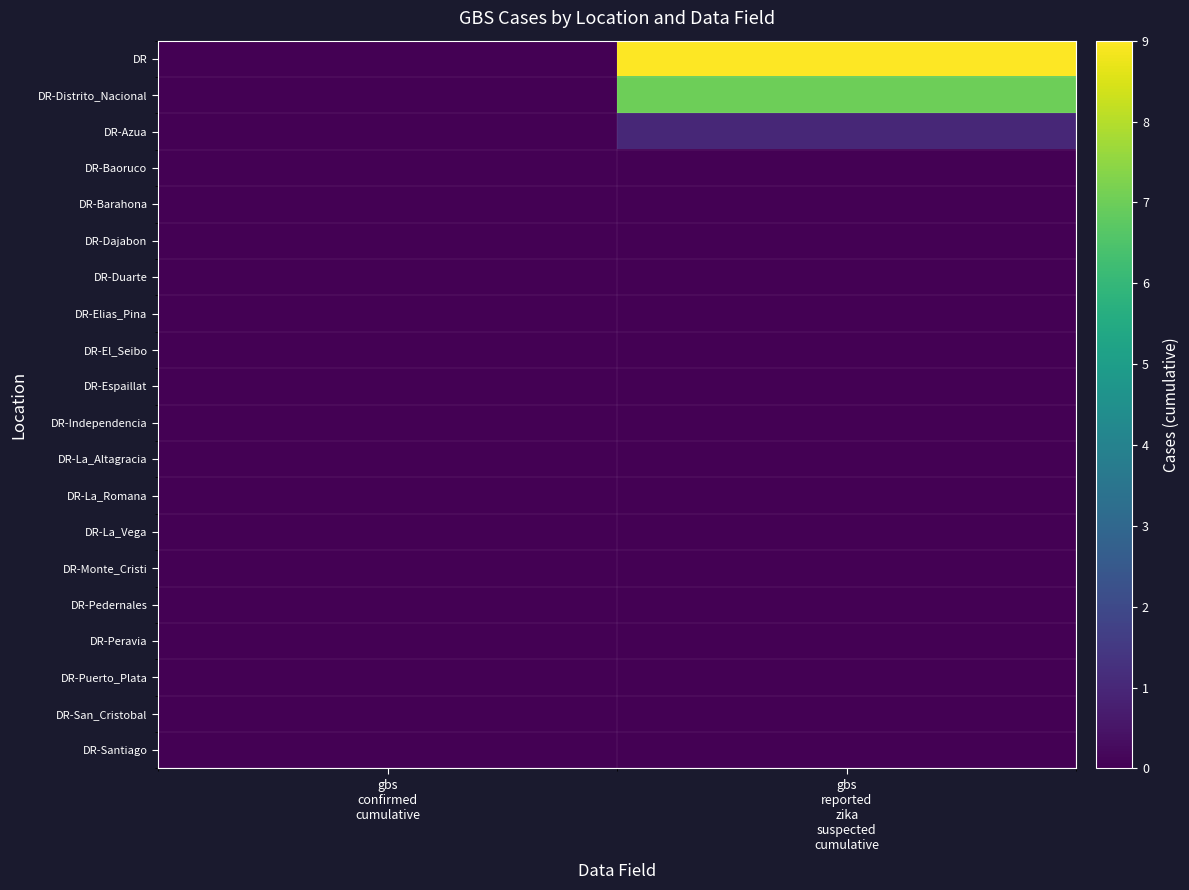

How many categories are shown in the chart?

2